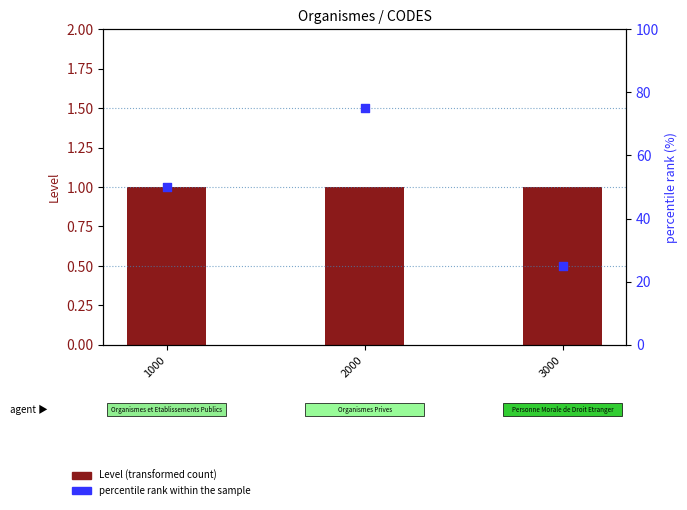

Which series has the widest spread of Y values?

percentile rank within the sample